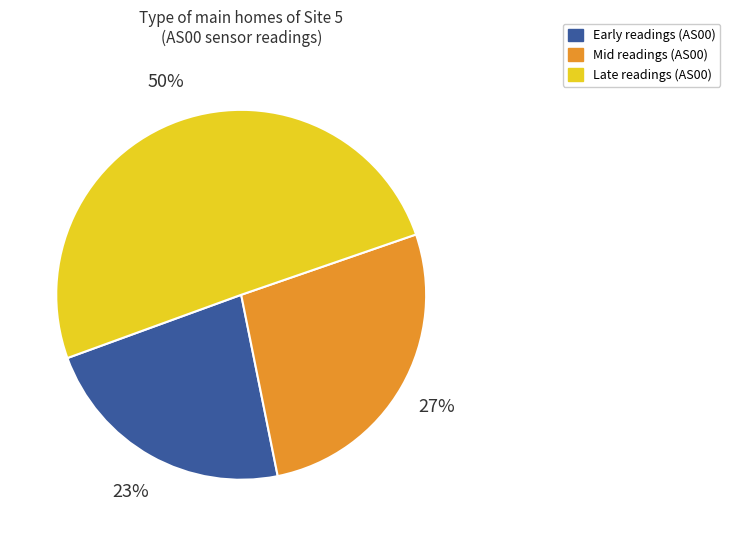

To the nearest percent, what is the average slice percentage?

33%